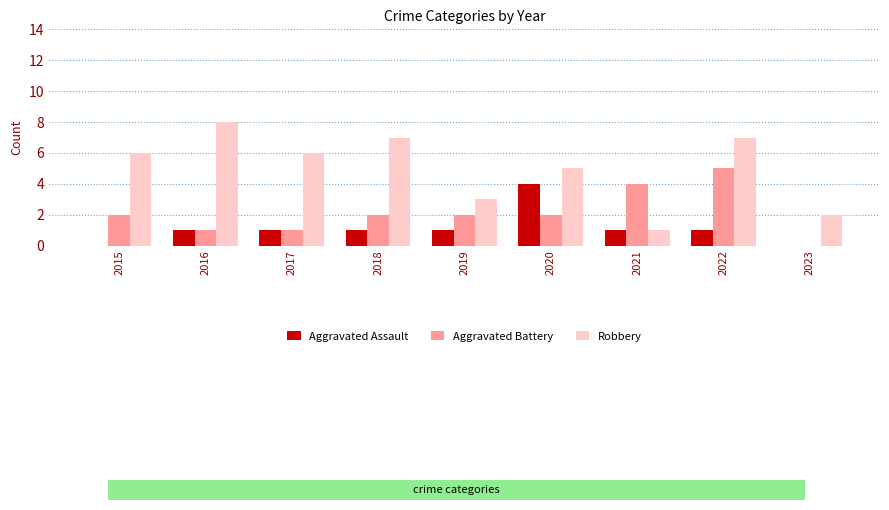

Is it true that Robbery equals 7 at 2022?

True